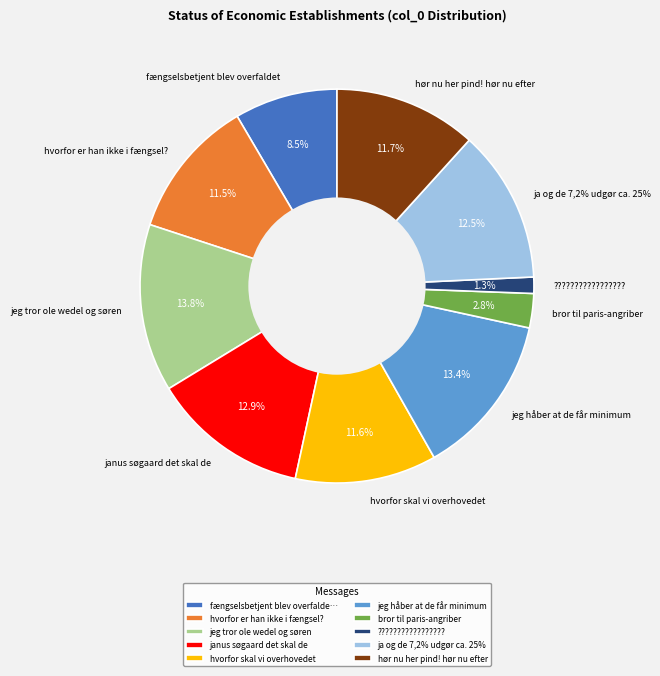

Rank the categories by value from lowest to highest.

?????????????????, bror til paris-angriber, fængselsbetjent blev overfaldet, hvorfor er han ikke i fængsel?, hvorfor skal vi overhovedet, hør nu her pind! hør nu efter, ja og de 7,2% udgør ca. 25%, janus søgaard det skal de, jeg håber at de får minimum, jeg tror ole wedel og søren